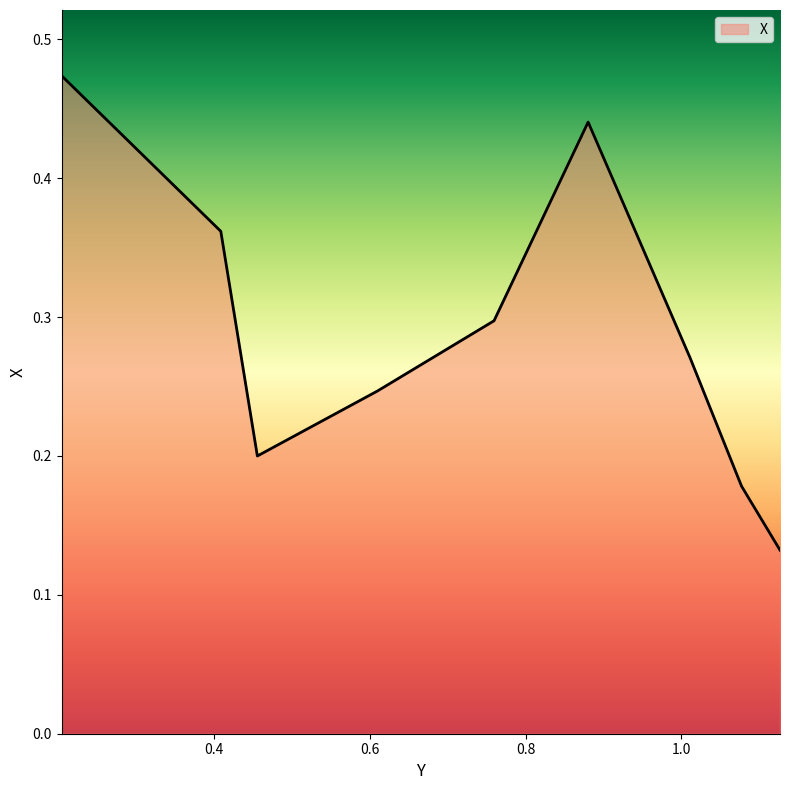

True or false: there are more than 0 points higher than both neighbors.

True